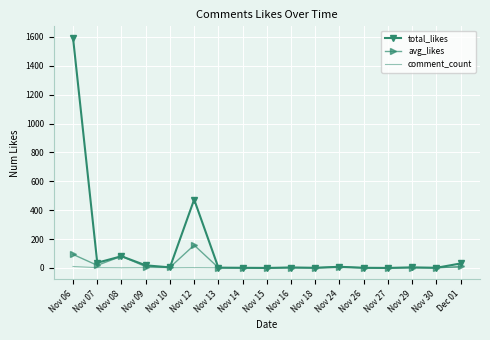

Which series has the widest spread of values?

total_likes